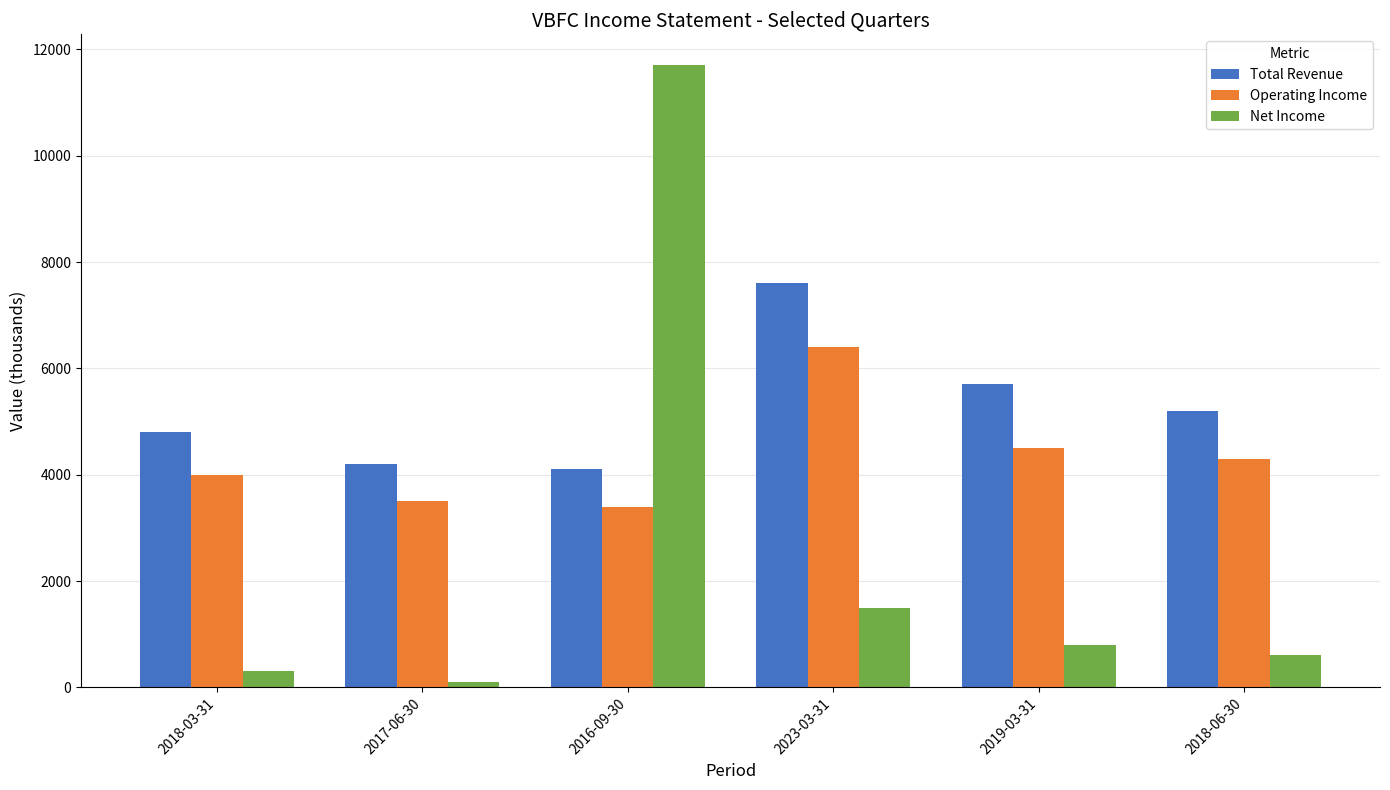

What is the label of the 6th bar from the left?

2018-06-30